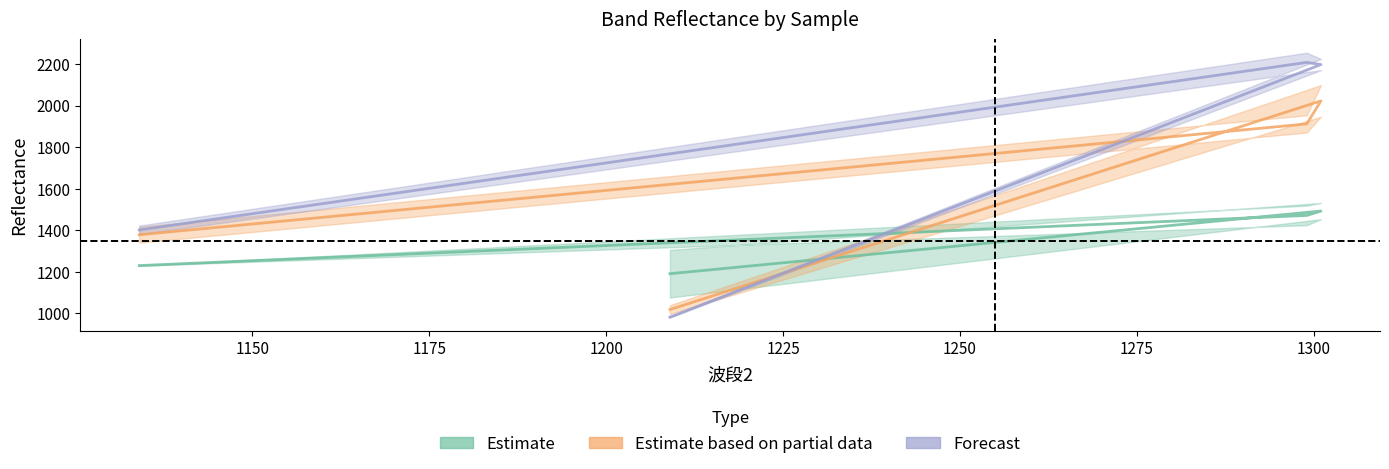

What is the difference between the 波段4 values at 1209 and 1134?

419.5